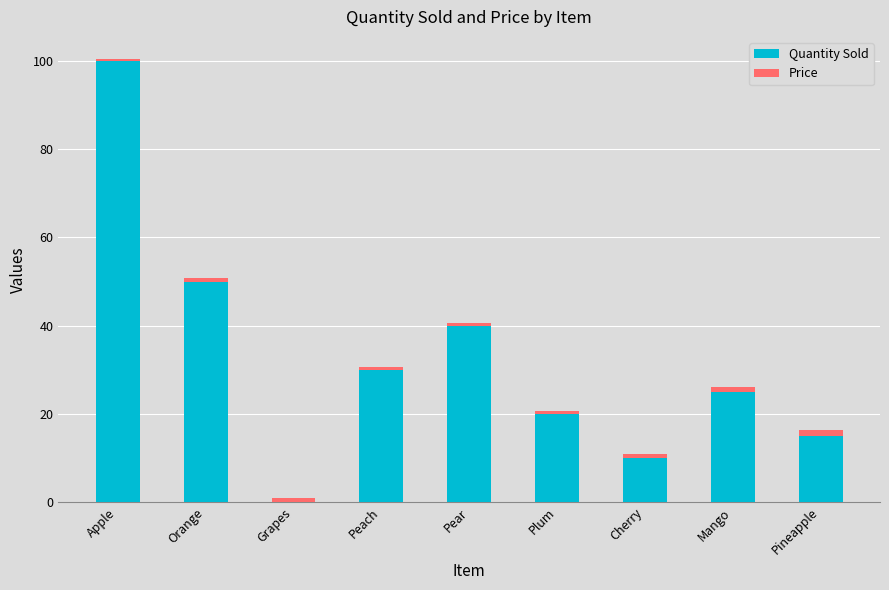

Are the bars horizontal?

No